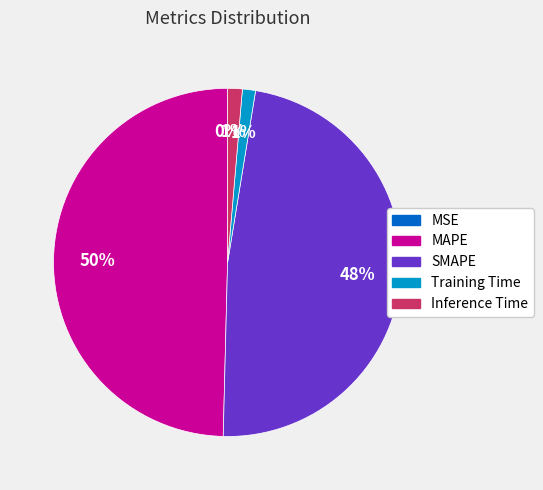

What percentage is the Inference Time slice, to the nearest percent?

1%